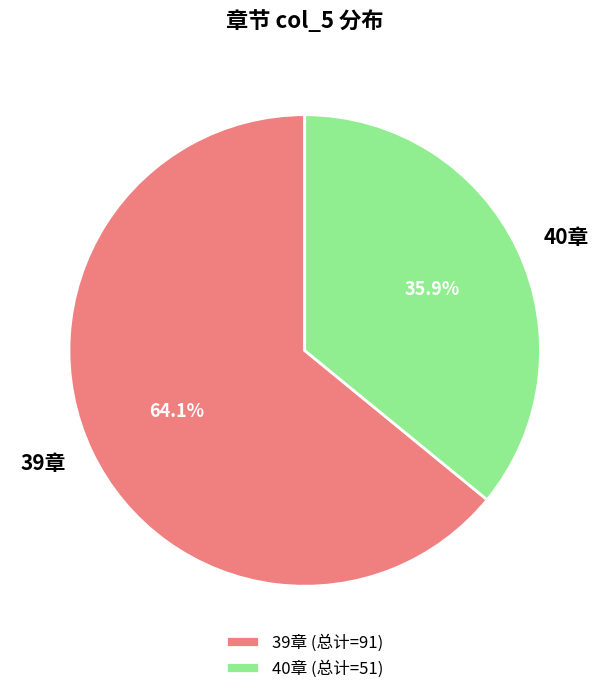

Is the sum of 40章 and 39章 greater than half?

Yes